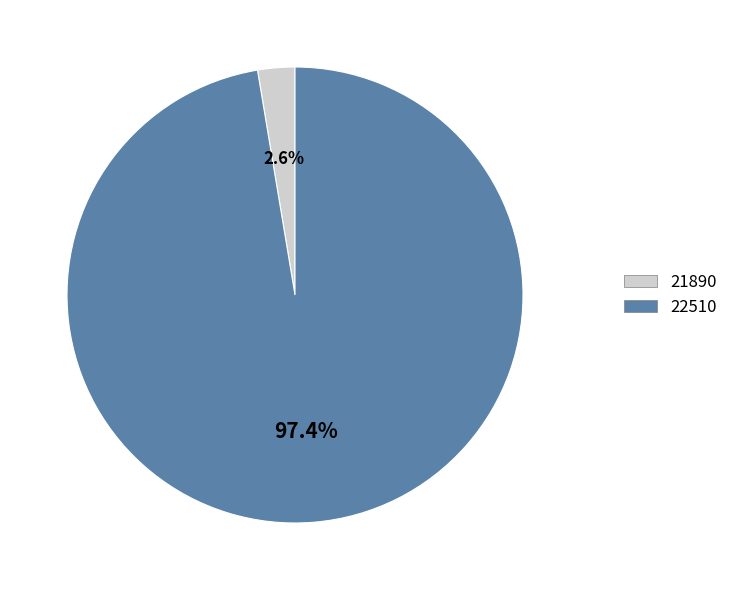

To the nearest percent, what is the combined percentage of 22510 and 21890?

100%